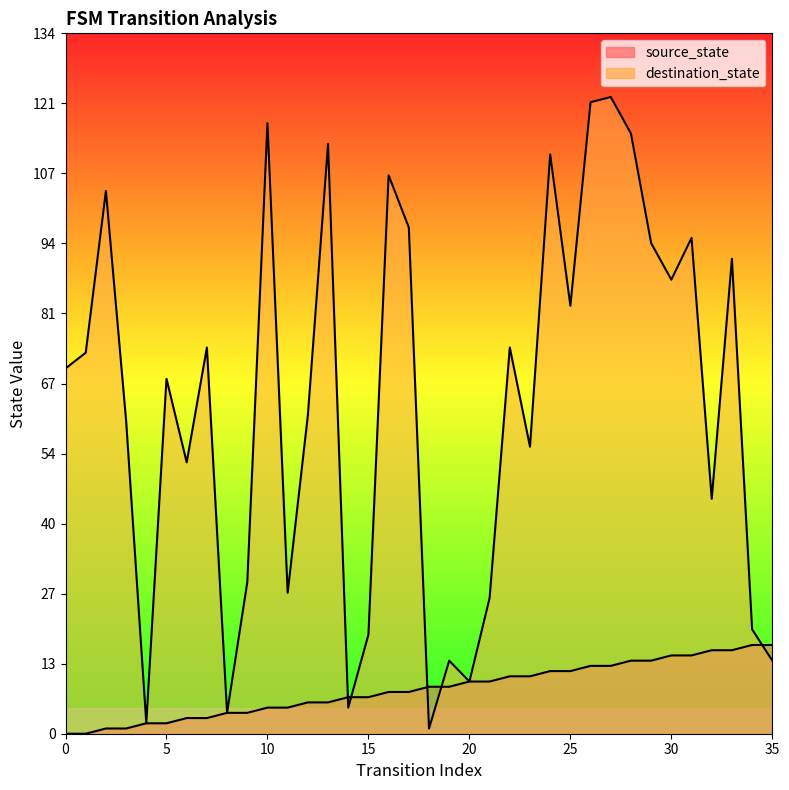

What is the total value across all series at 10?

122